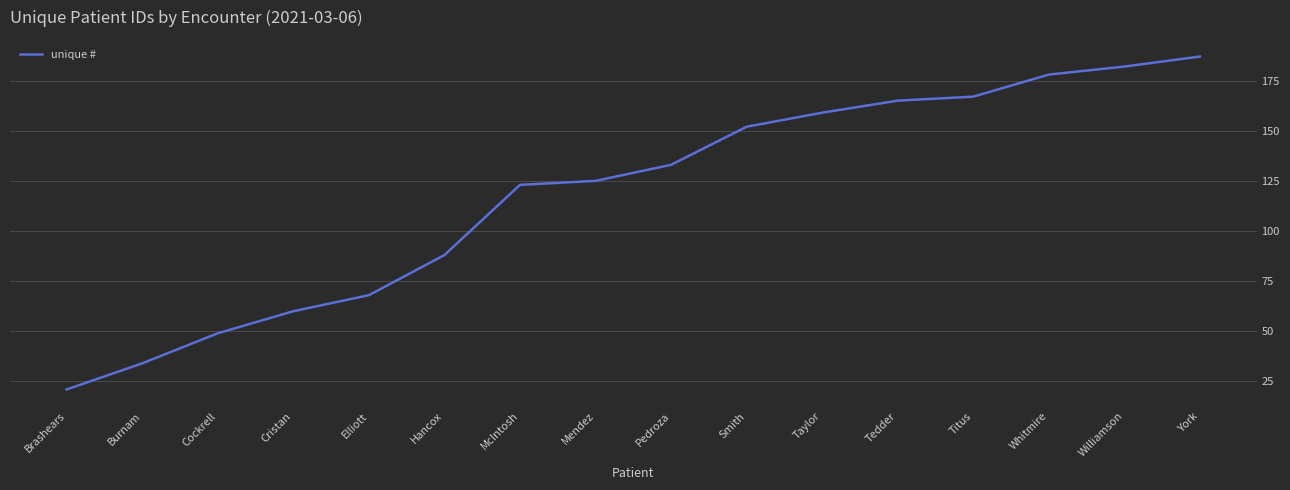

Reading right to left, what are all the values shown in this chart?

187	182	178	167	165	159	152	133	125	123	88	68	60	49	34	21